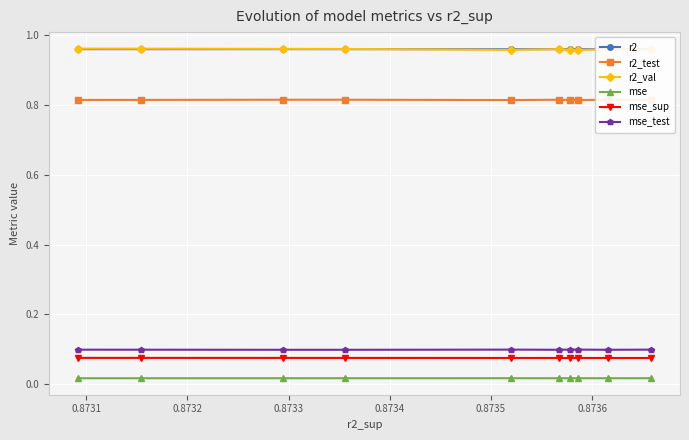

True or false: r2_val and mse intersect in this chart.

False